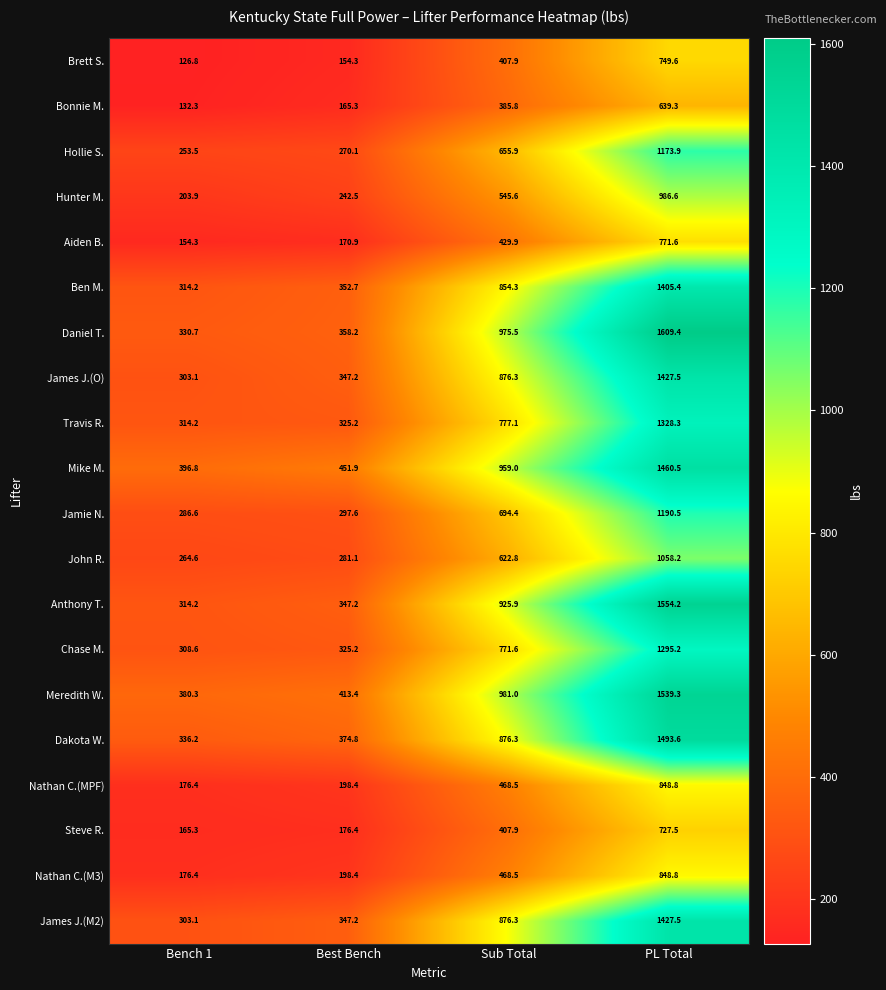

Count the number of data series in this chart.

20